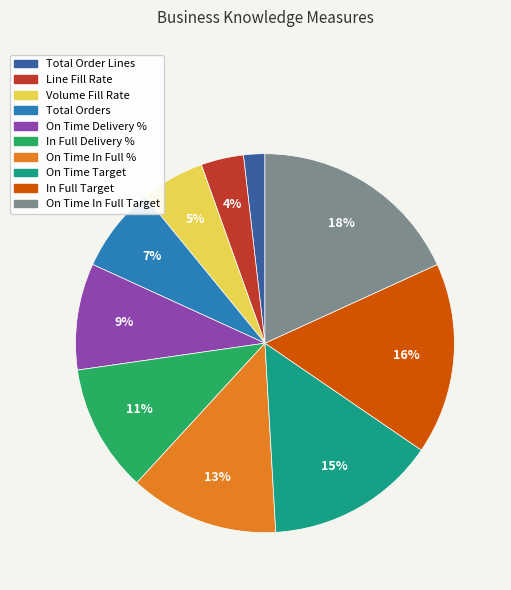

Do On Time In Full Target and Total Orders together represent more than half of the pie?

No